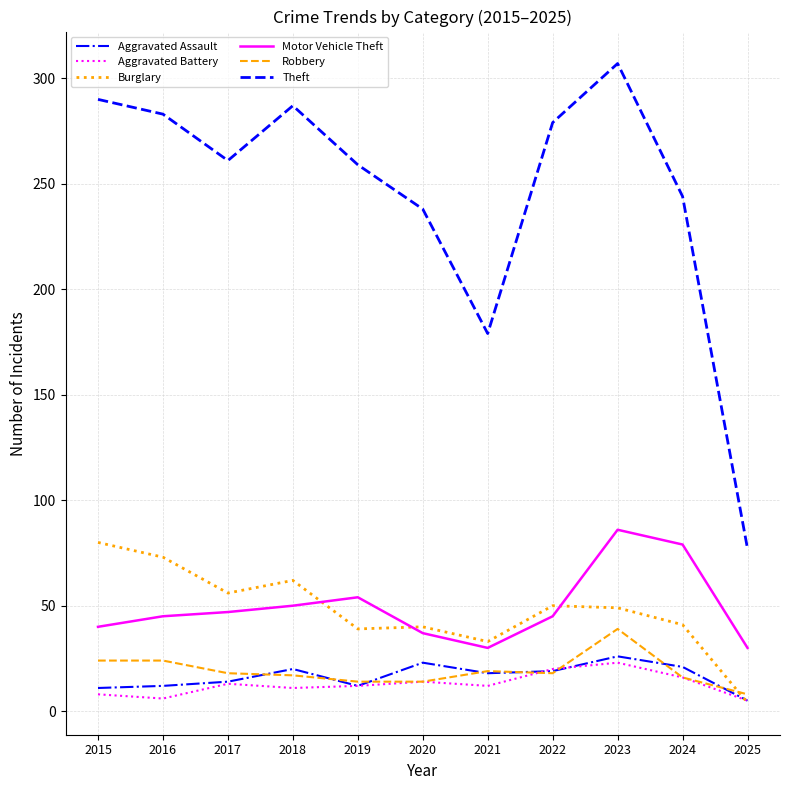

Read the Aggravated Battery value at 2022, to the nearest 5.

20